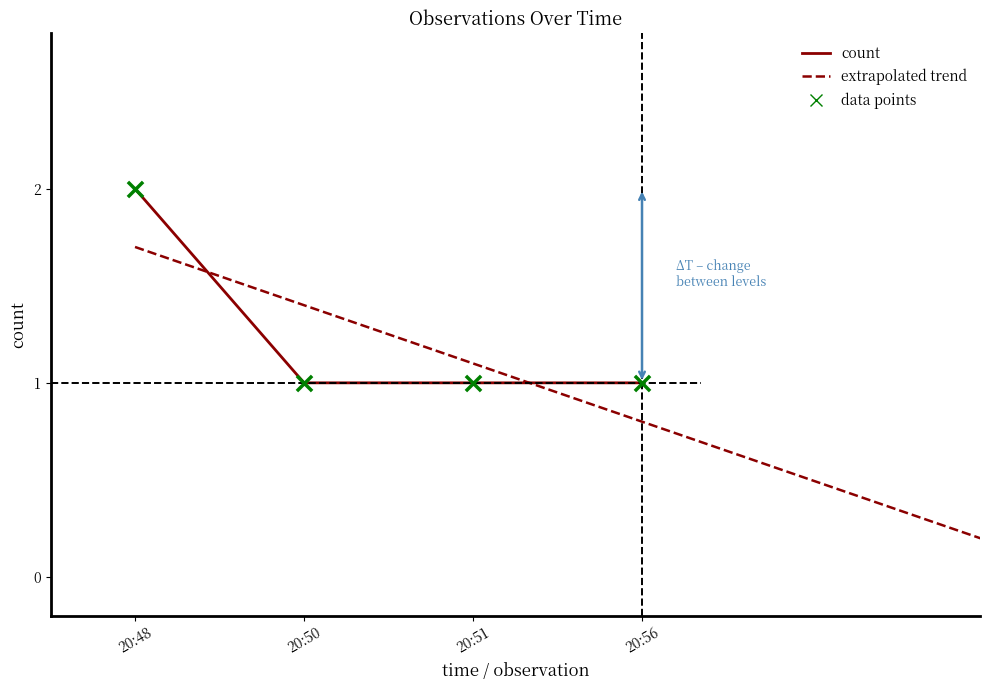

Approximately how many times larger is the value at 20:48 compared to 20:51?

2.0